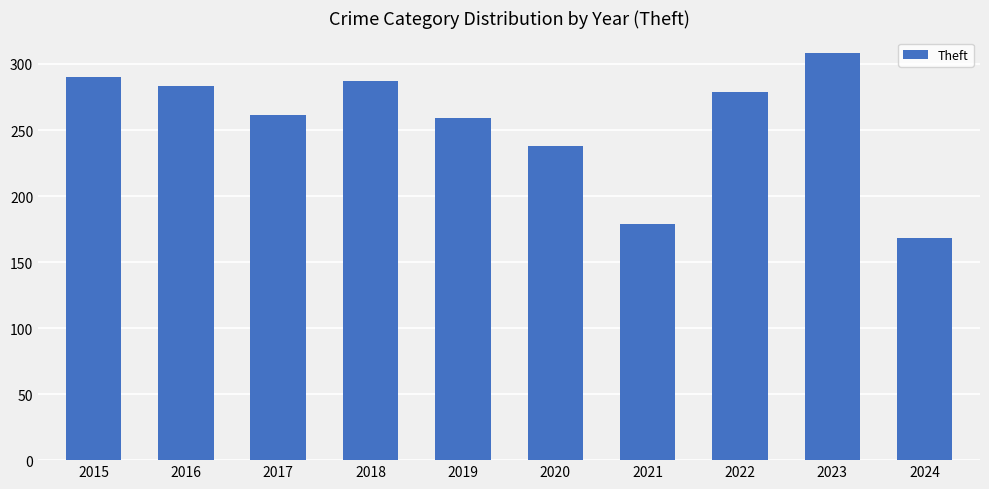

What is the smallest value displayed?

168